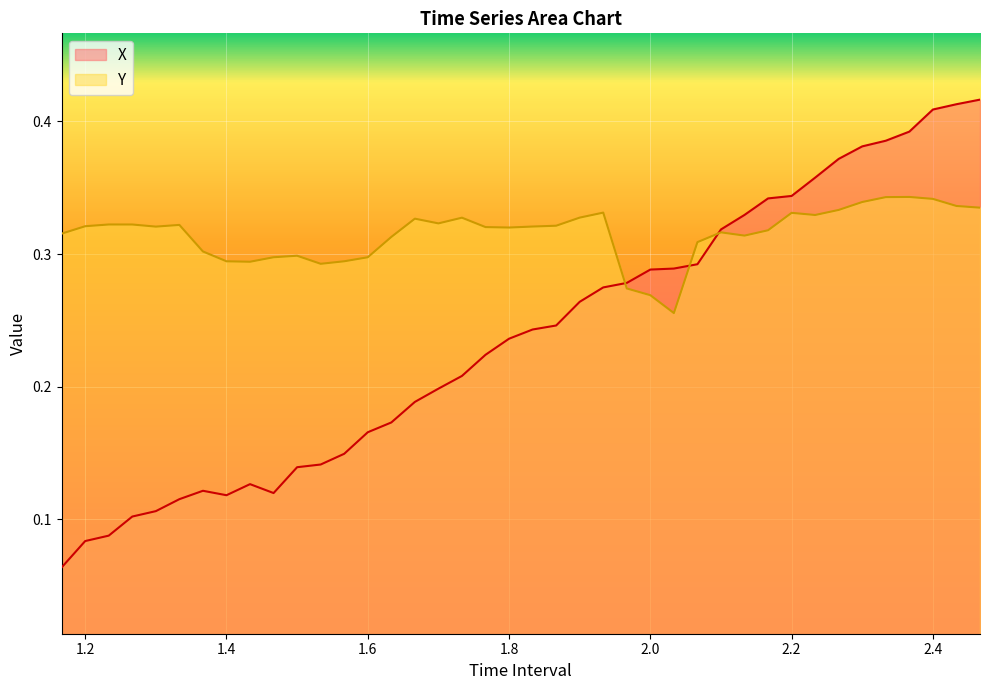

Count the number of categories in the chart.

40